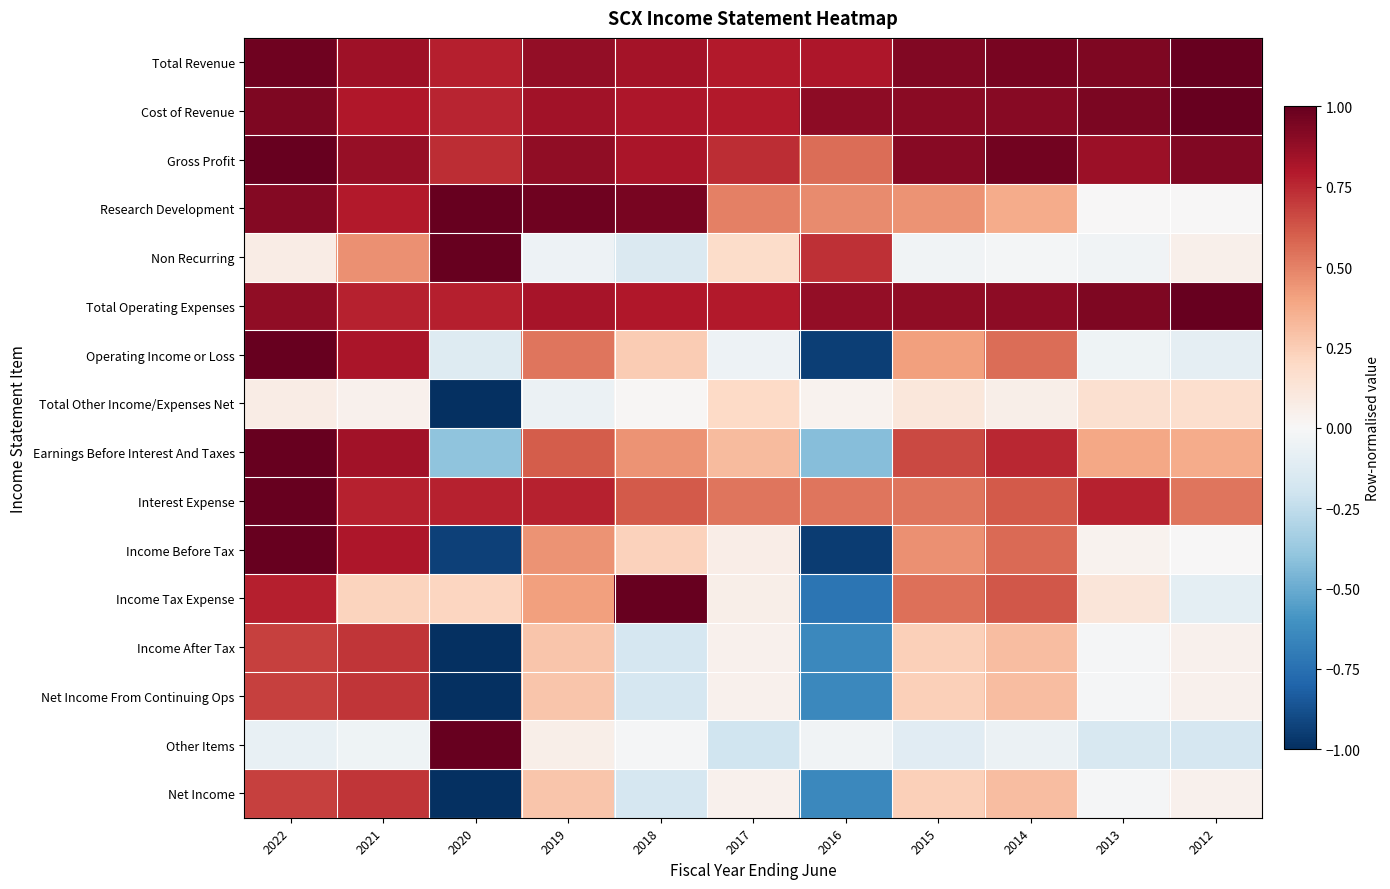

What is the maximum value shown in the chart?

1.0